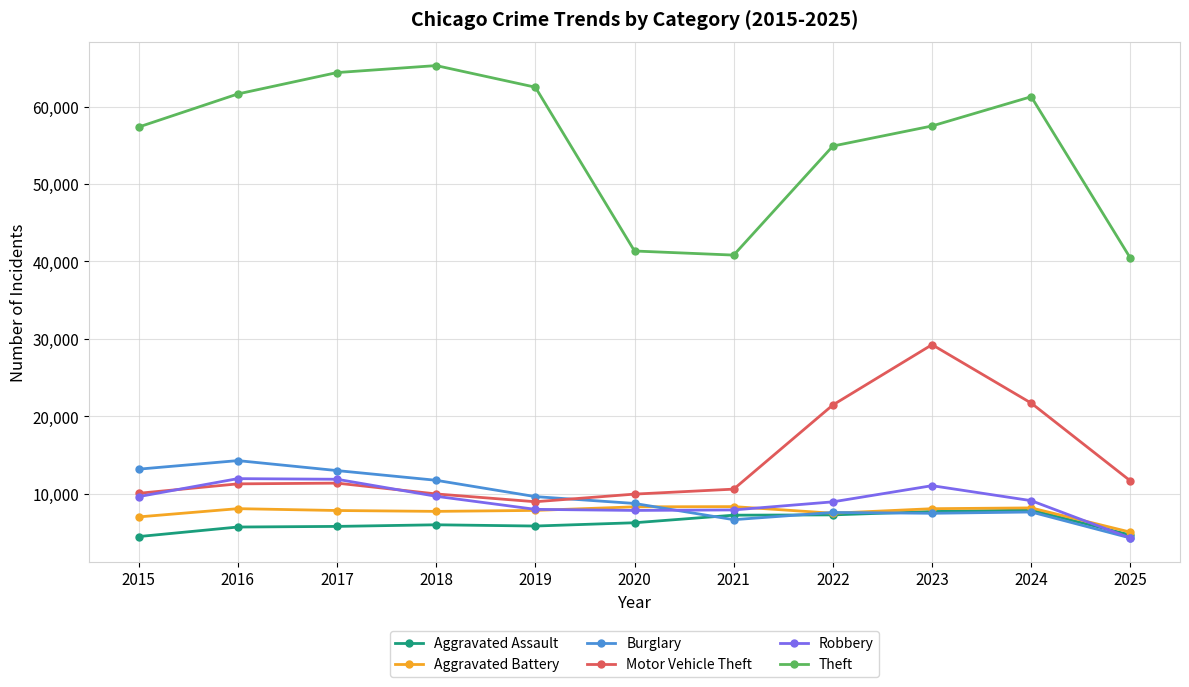

How many lines are shown in the chart?

6